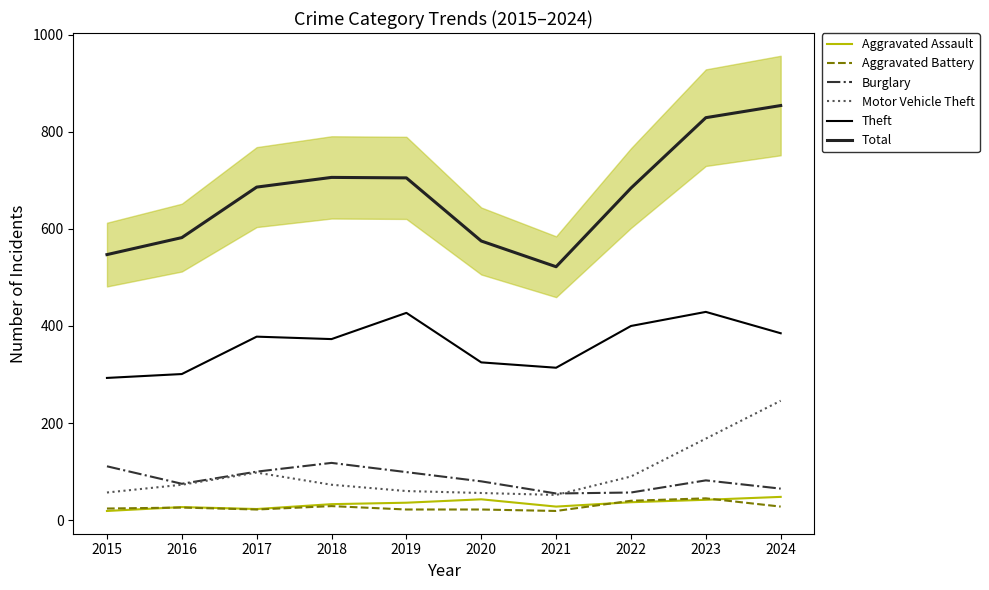

Which series has the largest total across all categories?

Total